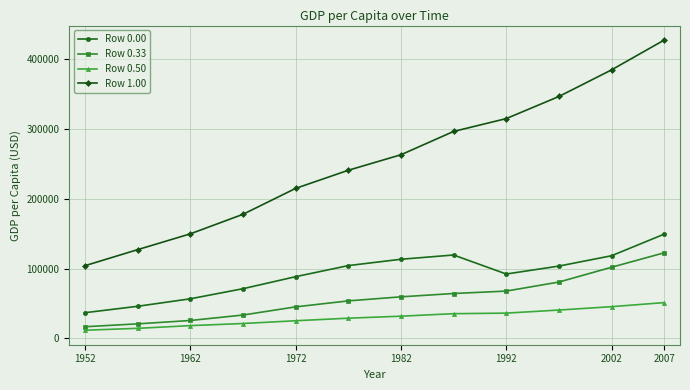

What is the smallest value displayed?

11807.5